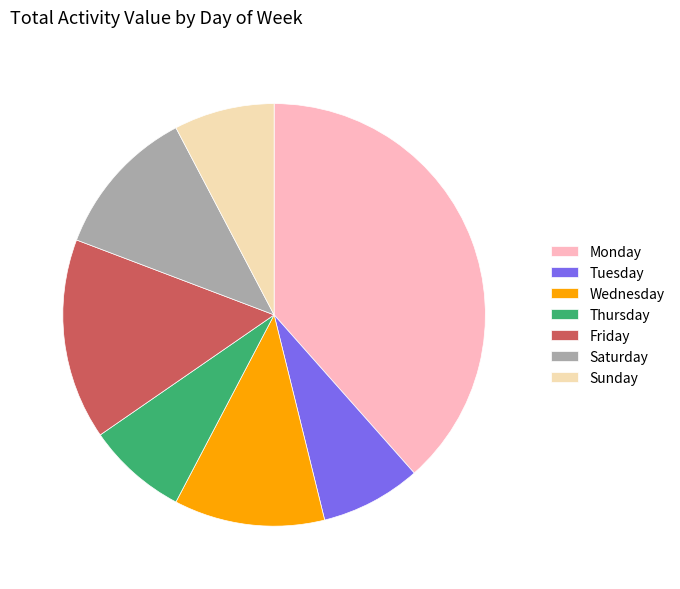

Is it true that Tuesday is 8% of the pie?

True